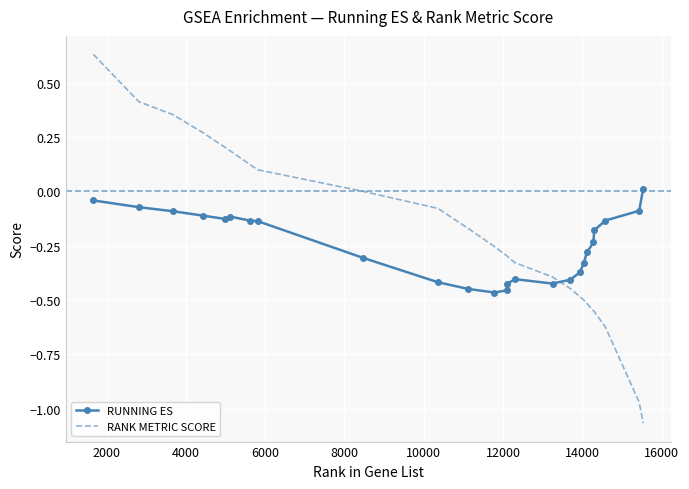

What is the difference between the maximum and minimum values in the RANK METRIC SCORE series?

1.7